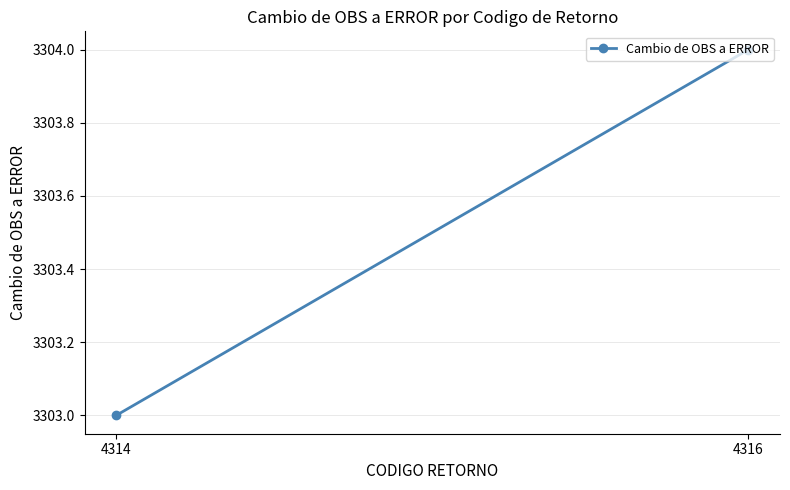

What is the change in value from 4314 to 4316?

+1